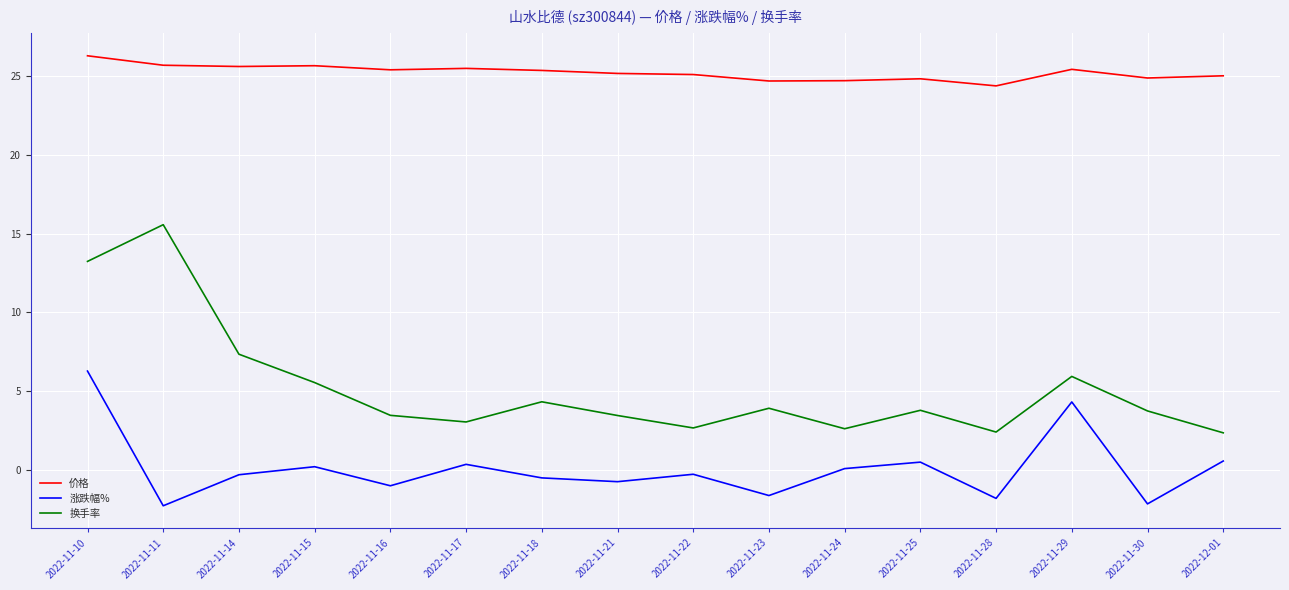

Where is 换手率 nearest to the value 8?

2022-11-14